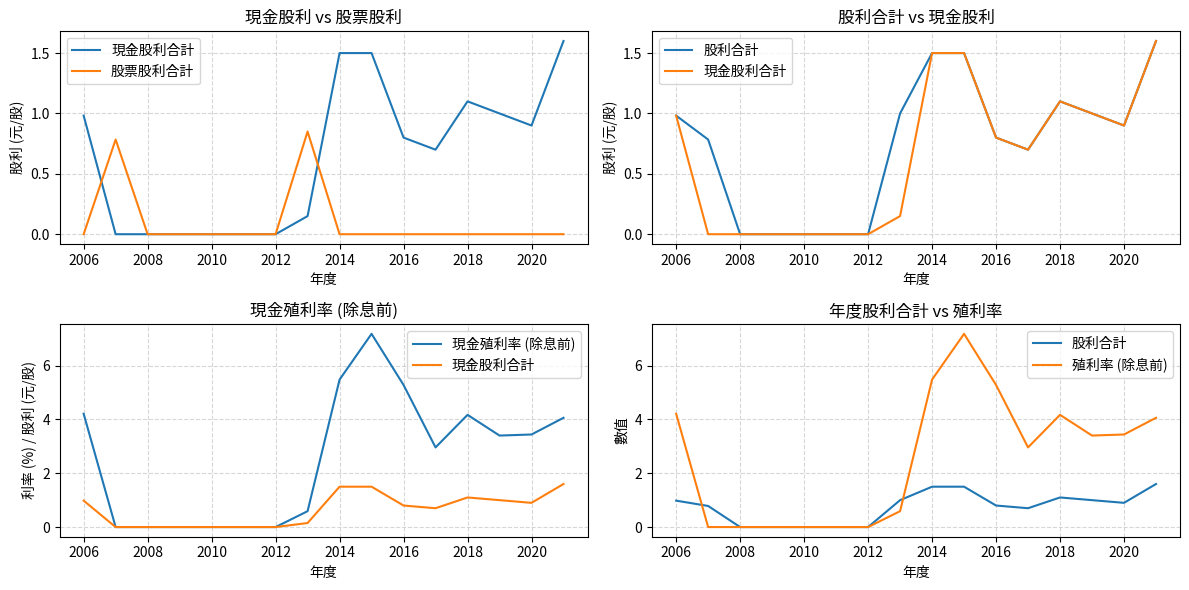

Which series has the largest range (max minus min)?

現金殖利率 (除息前)